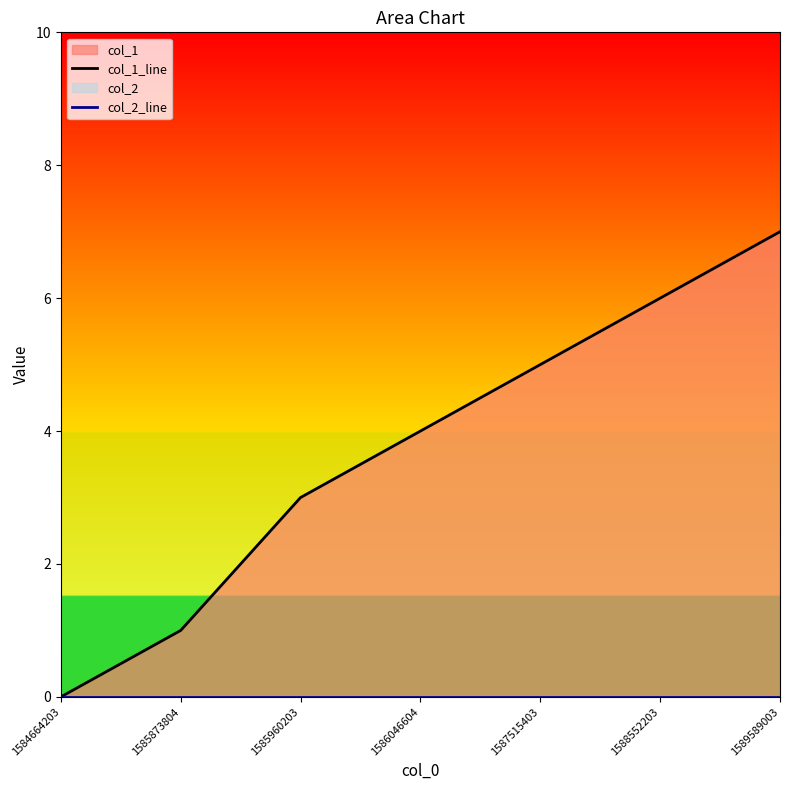

What is the sum of the col_1_line values at 1588552203 and 1585873804?

7